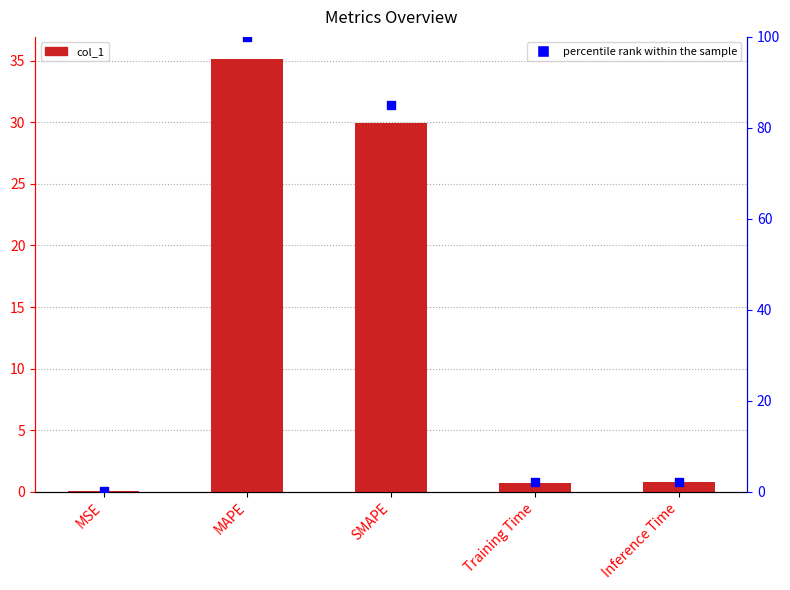

Which series contains the lowest Y value?

col_1